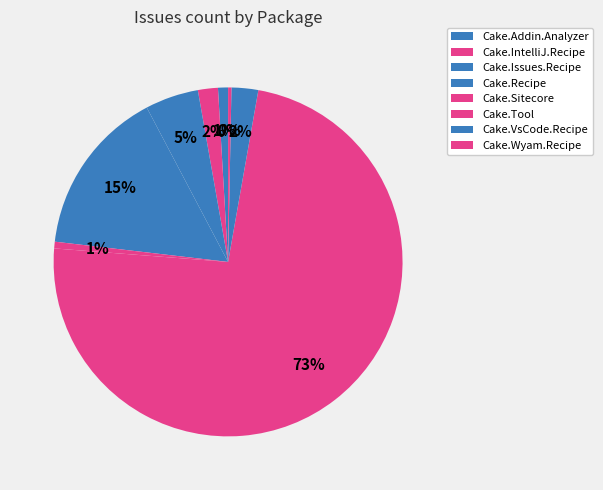

What is the change in value from Cake.Issues.Recipe to Cake.Sitecore?

-14